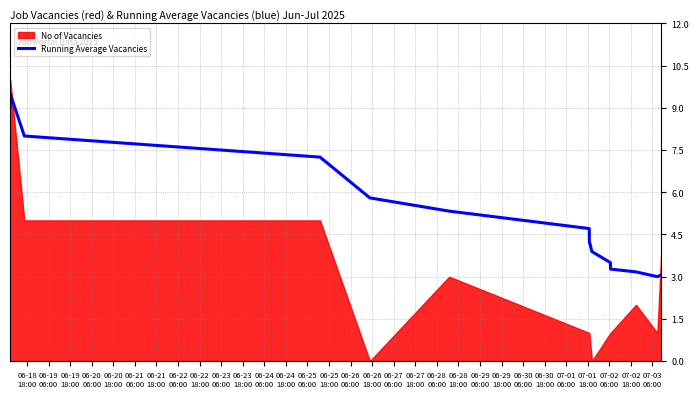

What is the highest value of the Running Average Vacancies series?

9.5